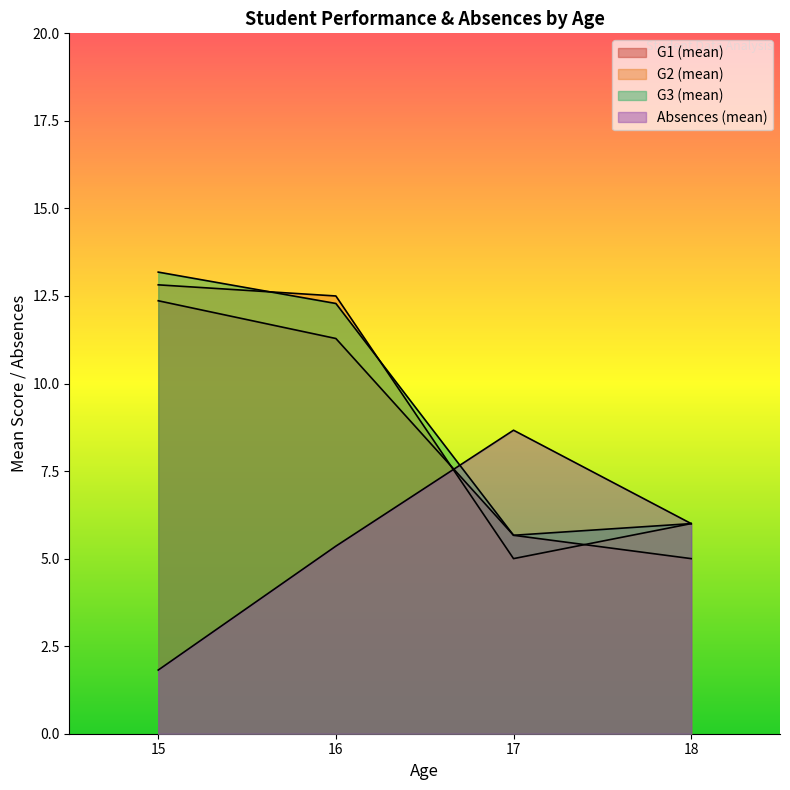

How many lines are shown in the chart?

4